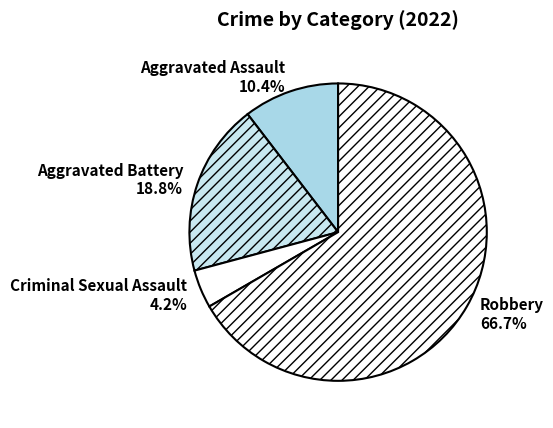

Which slice represents more than half of the pie?

Robbery